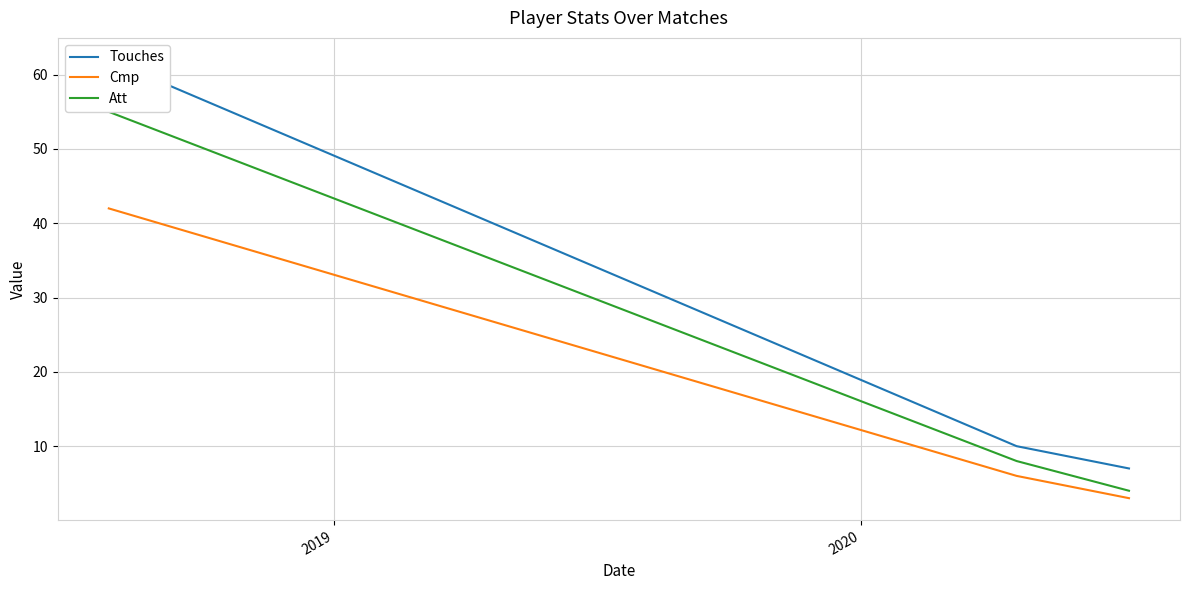

What is the highest value of the Cmp series?

42